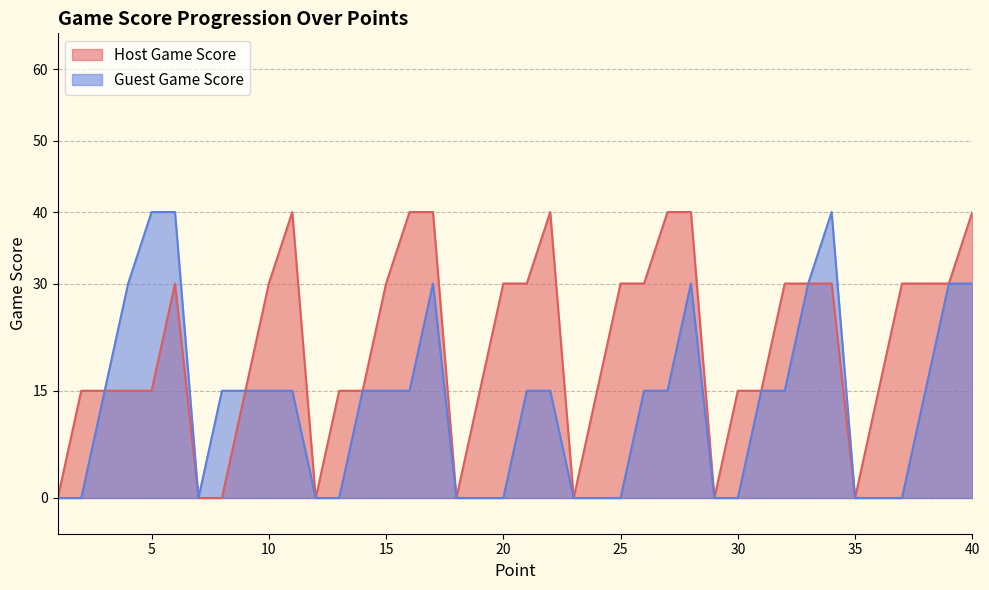

The value of Host Game Score at 17 is 57. True or false?

False